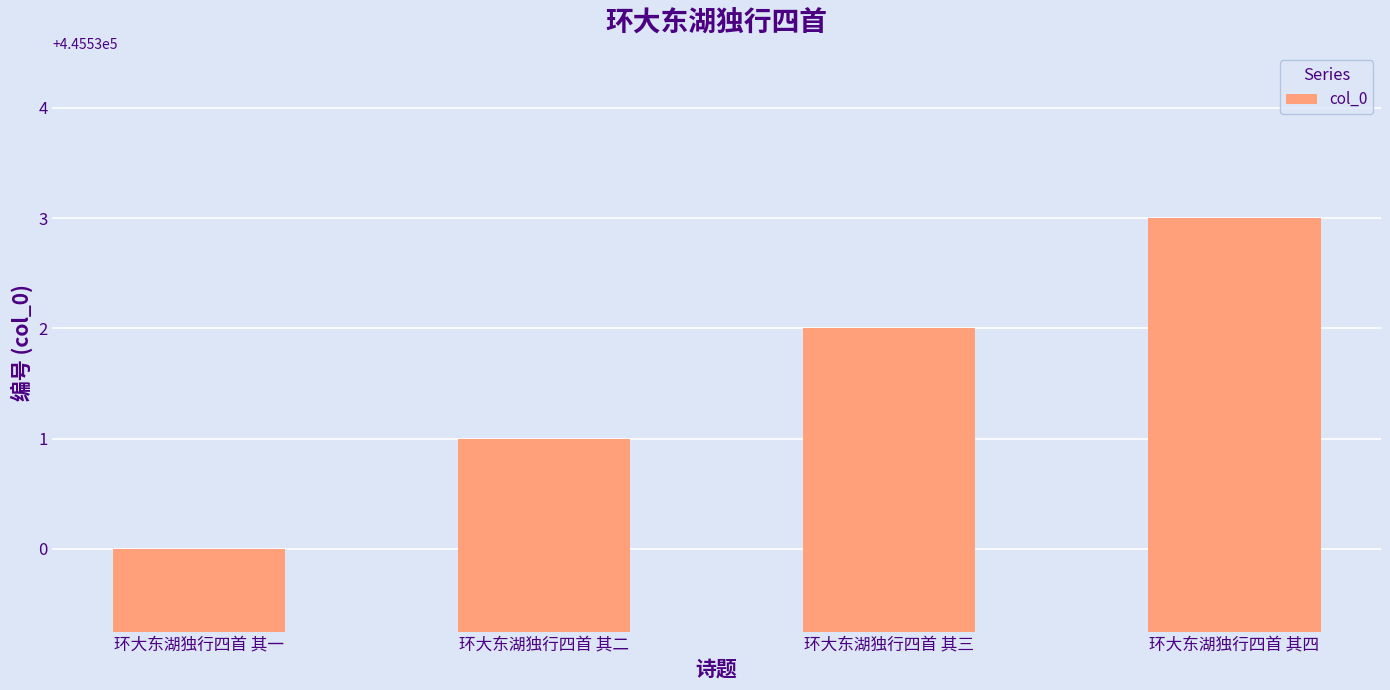

Approximately how many times larger is the value at 环大东湖独行四首 其二 compared to 环大东湖独行四首 其一?

1.0